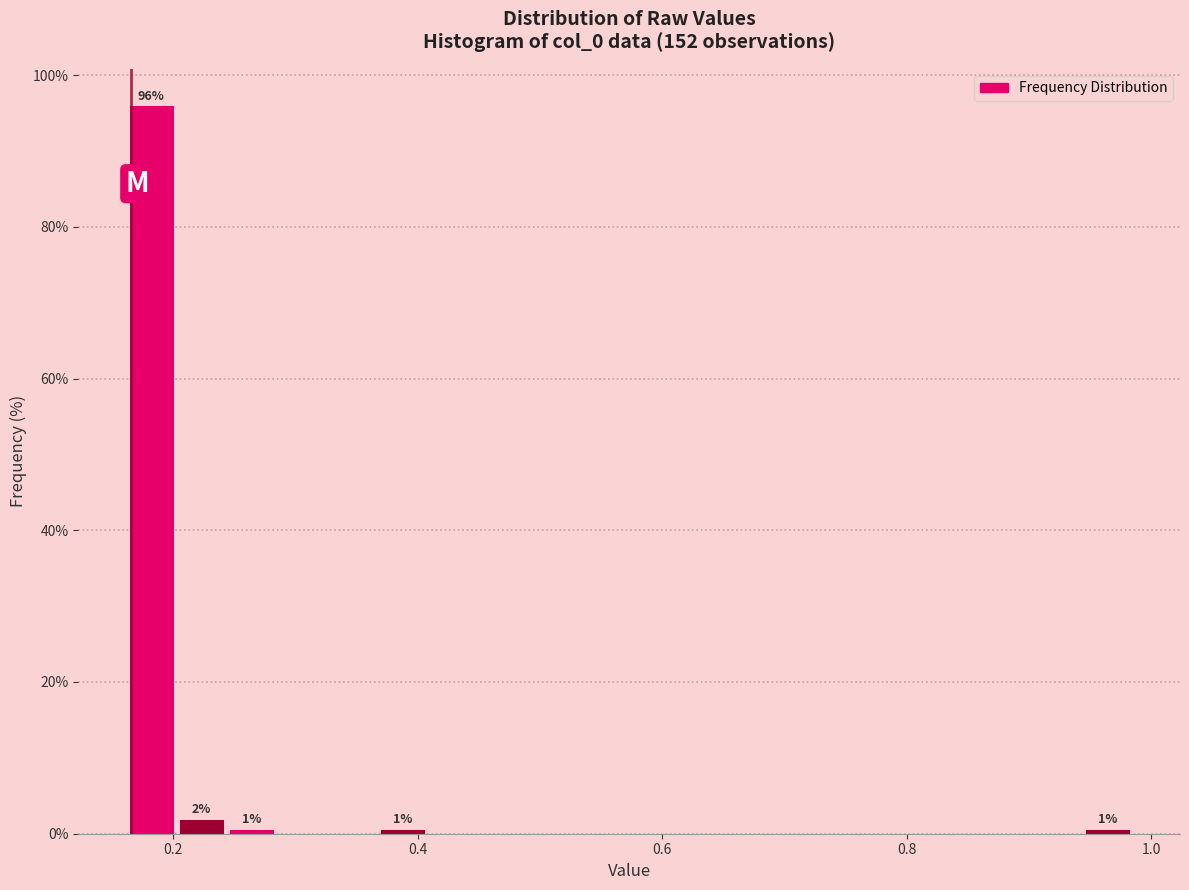

Read against the x-axis, roughly where is the centre of the tallest bar?

0.18